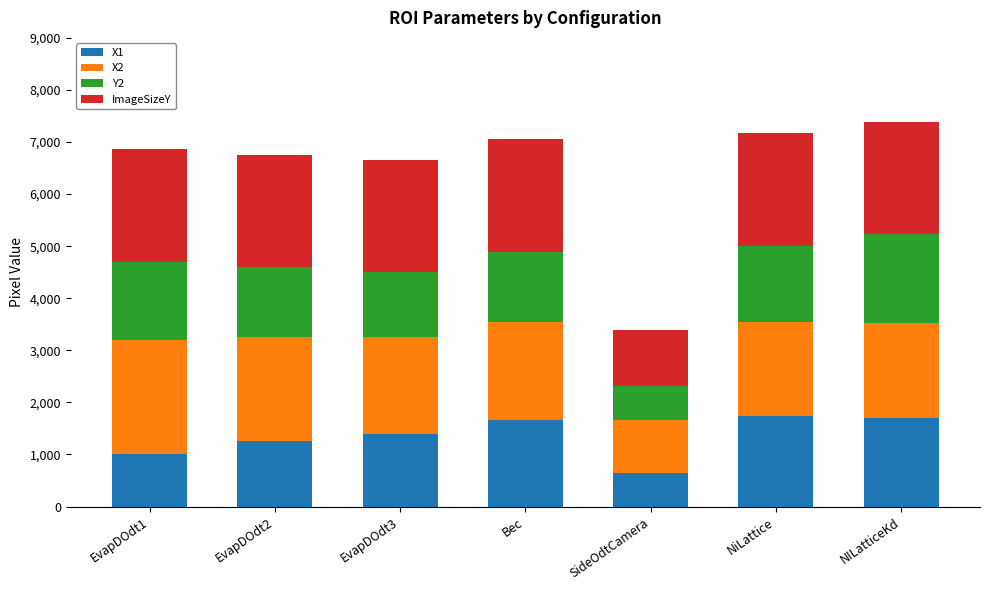

What is the highest value of the X1 series?

1733